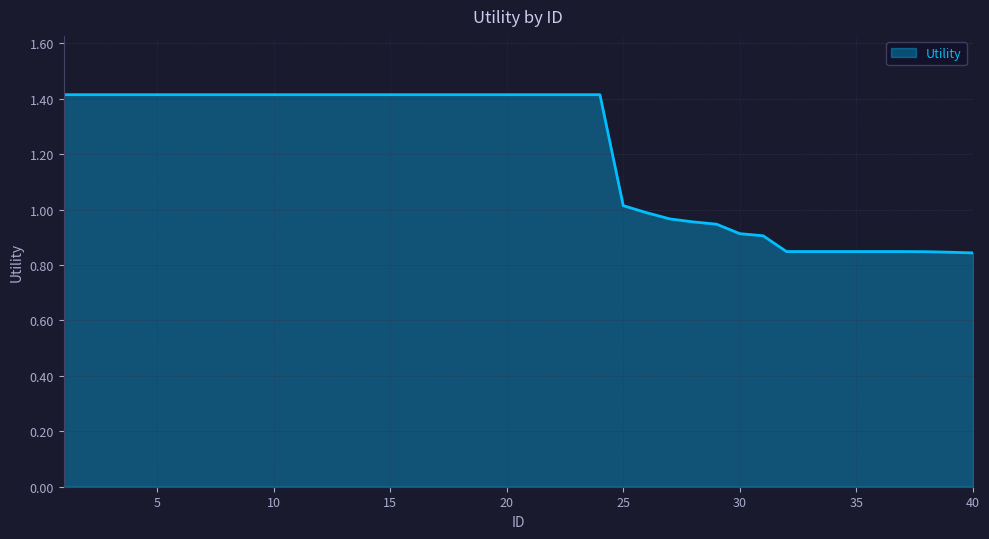

What is the difference between the maximum and minimum values?

0.6